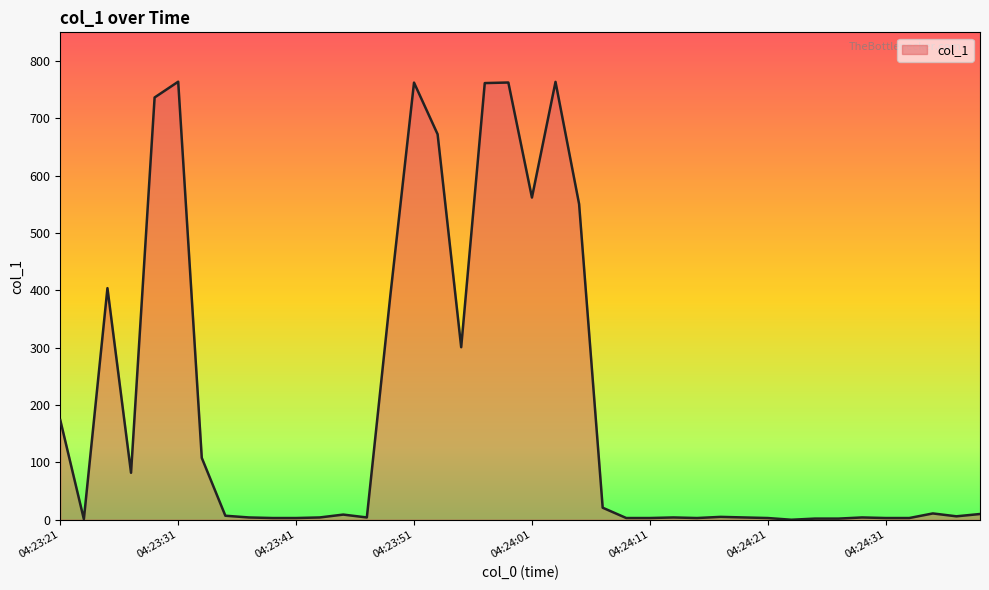

What is the maximum value shown in the chart?

763.9